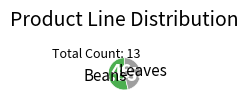

Rank the categories by value from highest to lowest.

Beans, Leaves